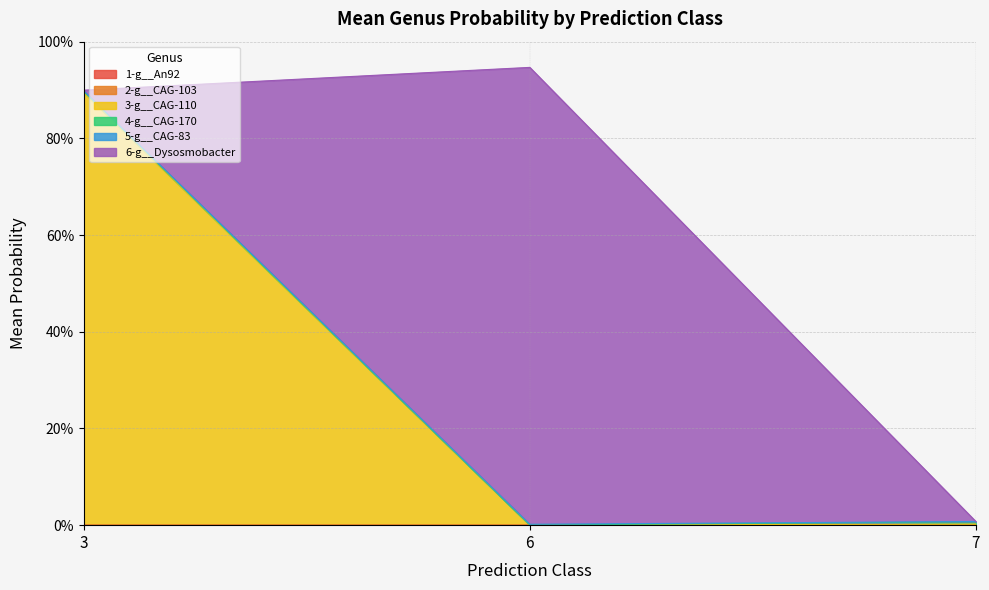

How many data points does each series have?

7